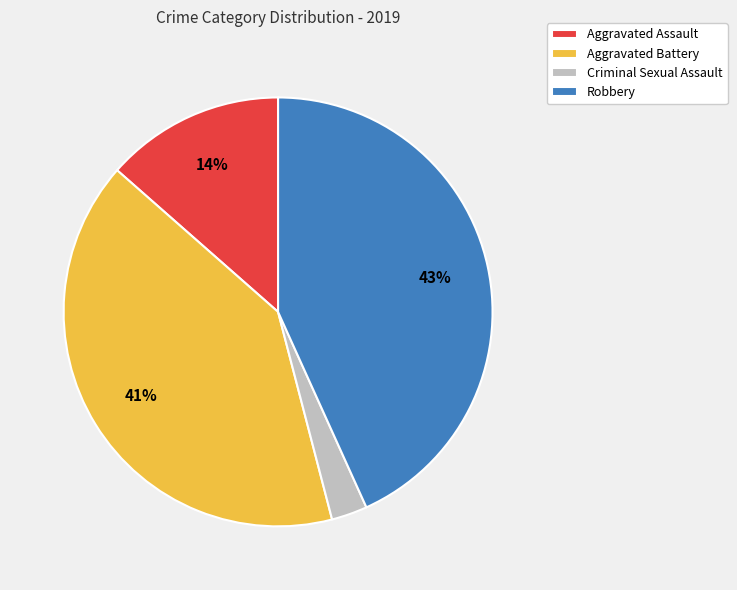

Rank the categories by value from highest to lowest.

Robbery, Aggravated Battery, Aggravated Assault, Criminal Sexual Assault